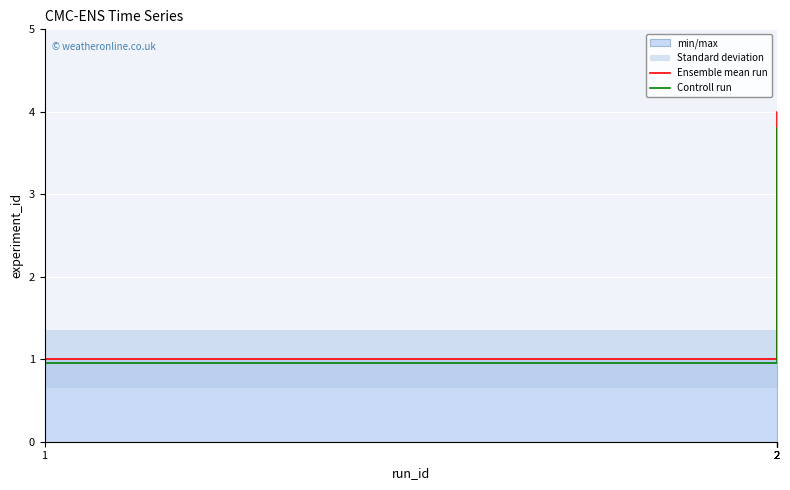

Does the chart display data point markers on the line(s)?

No